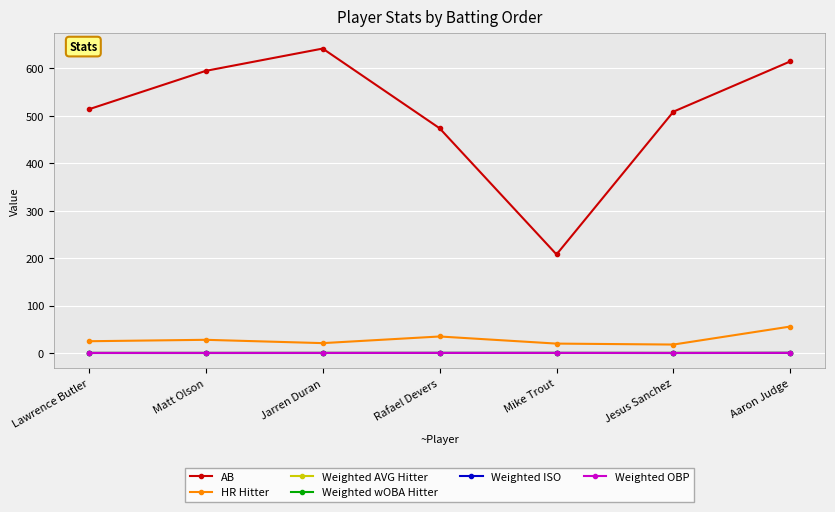

How many interior local peaks does the AB series have?

1